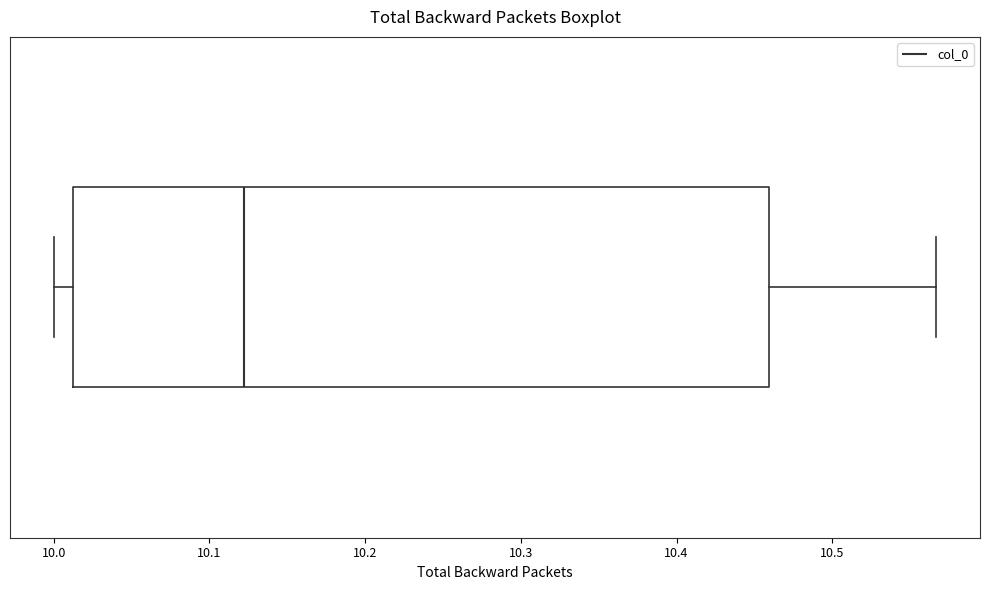

Where is the right edge of the box on the x-axis? The values are not printed on the chart, so give them approximately, as read against the axis.

10.46